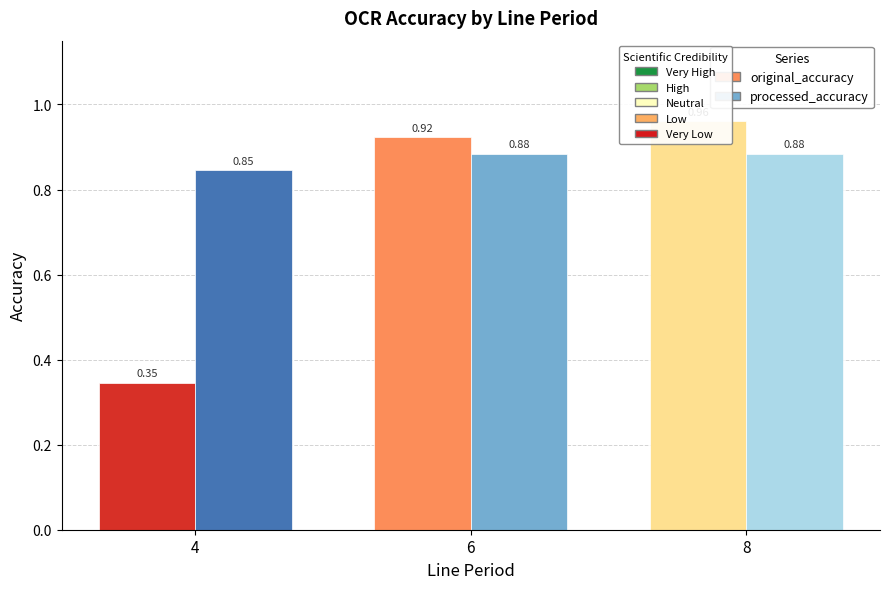

The processed_accuracy series shows 0.8 at 4. True or false?

True